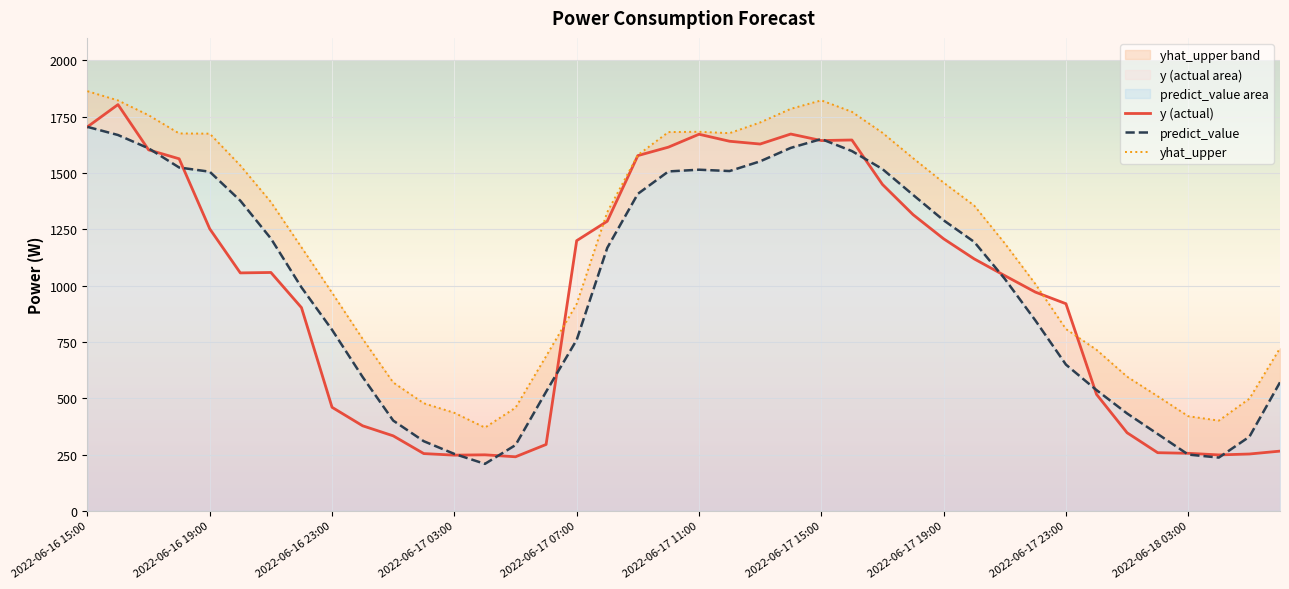

The predict_value series shows 586.8 at 2022-06-17 08:00. True or false?

False